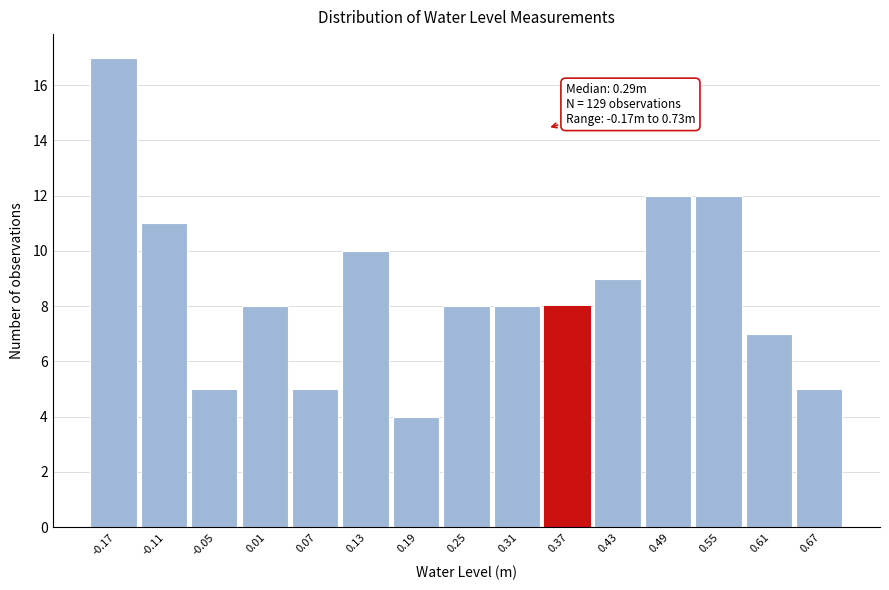

Reading left to right, list all the values displayed in this chart.

17	11	5	8	5	10	4	8	8	8	9	12	12	7	5